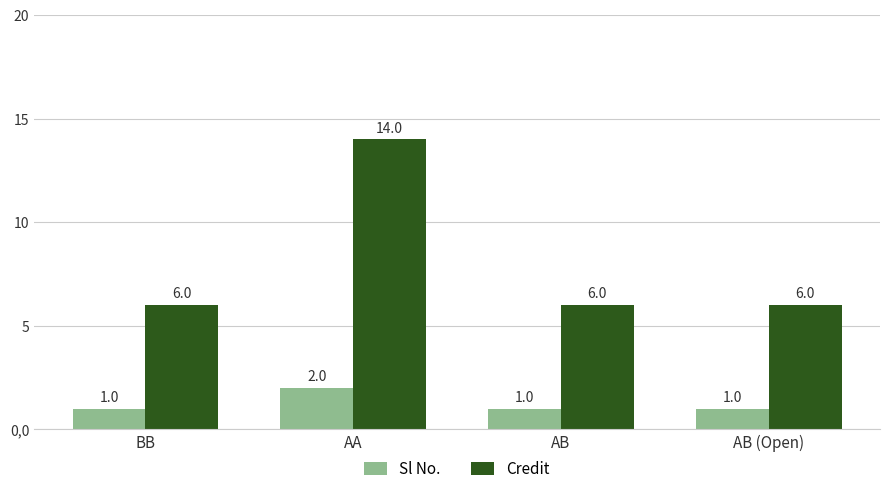

The Credit series shows 14 at AA. True or false?

True